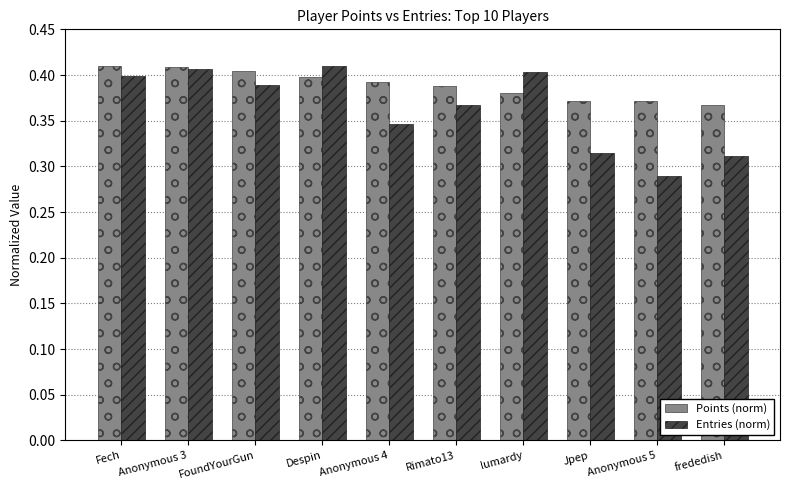

What is the difference between the highest and lowest values at Anonymous 5?

0.1